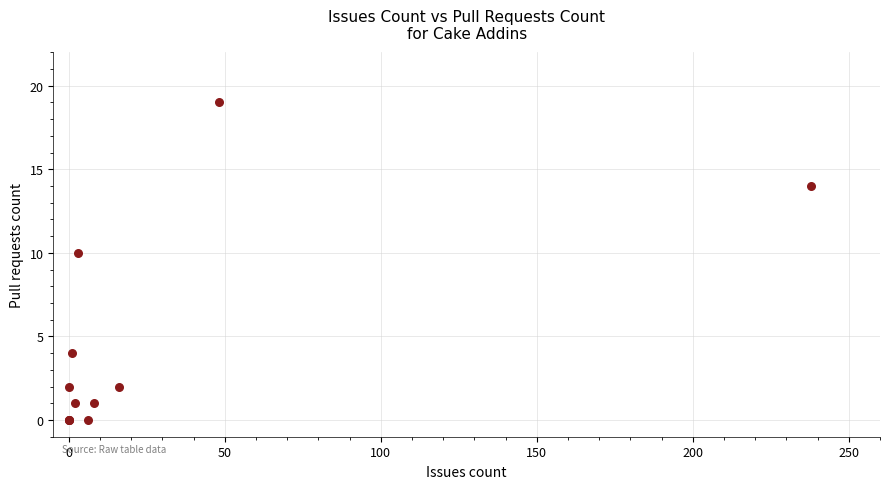

What Y value in the scatter plot is closest to 9?

10